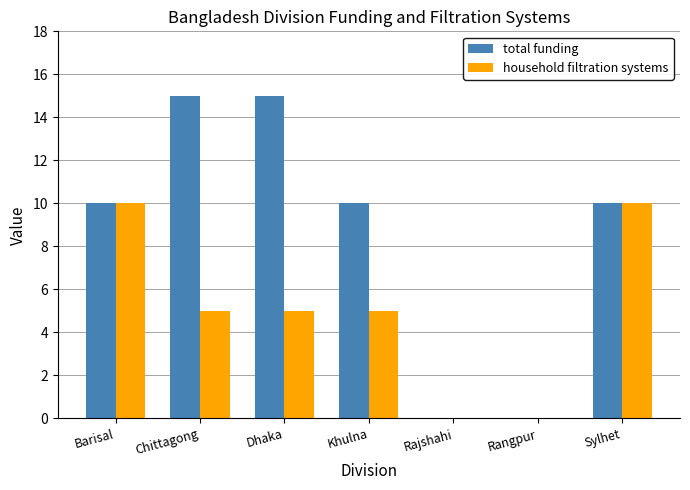

True or false: total funding has a value of 15 at Chittagong.

True